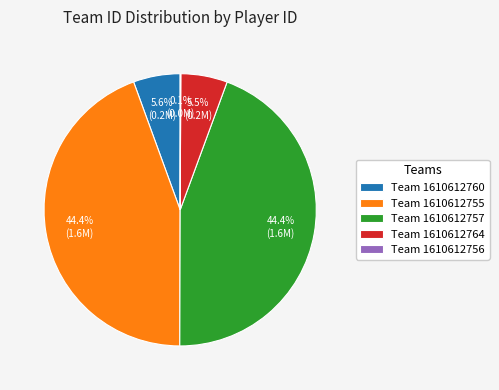

Which has a higher value, Team 1610612757 or Team 1610612764?

Team 1610612757